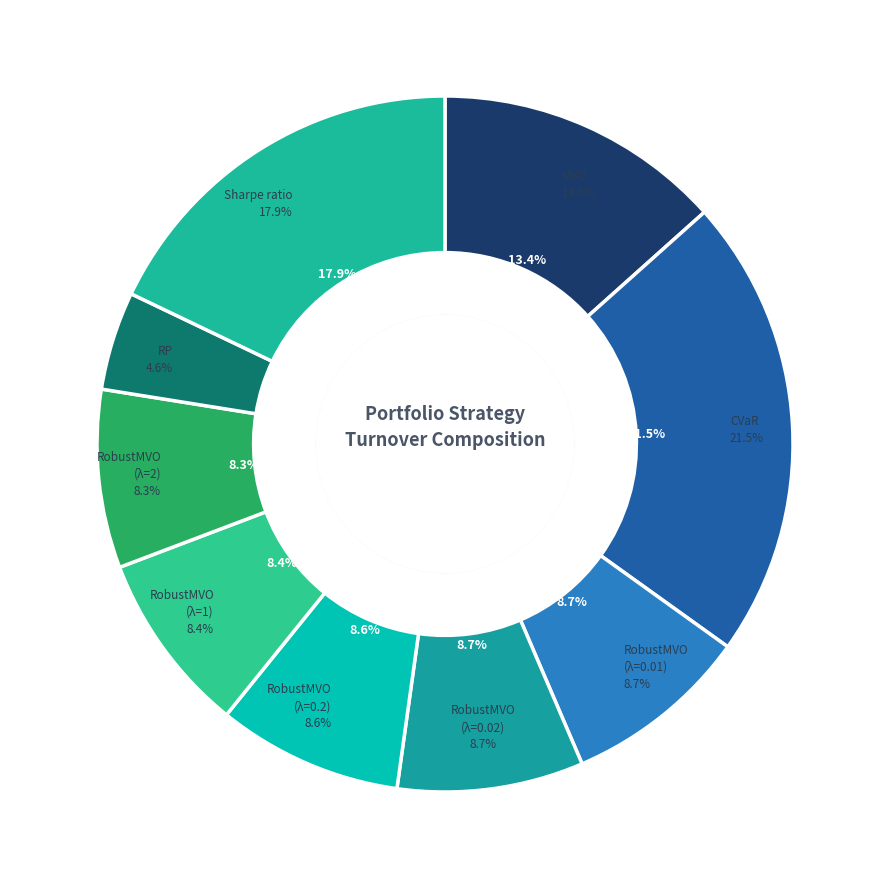

To the nearest percent, what is the average slice percentage?

11%